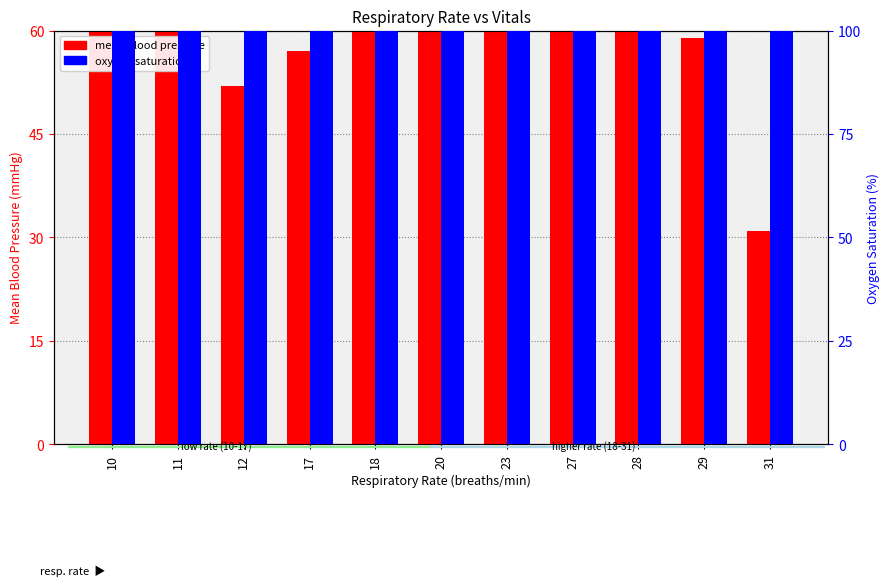

Is it true that oxygen saturation equals 33 at 18?

False